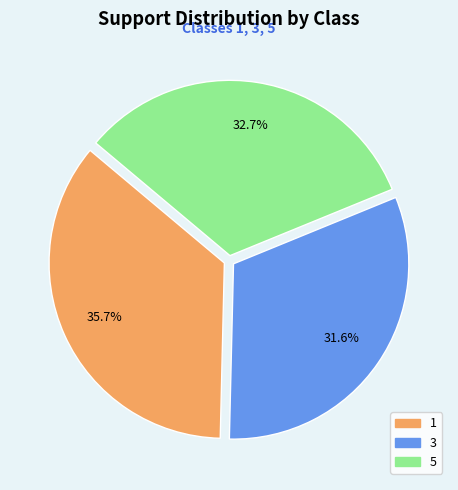

Rank the categories by value from highest to lowest.

1, 5, 3